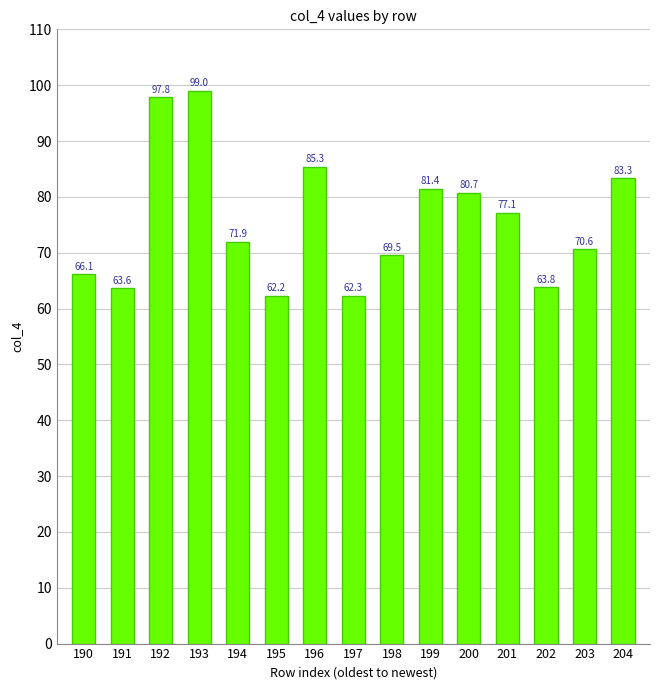

The chart shows a value of 20.9 at 197. True or false?

False